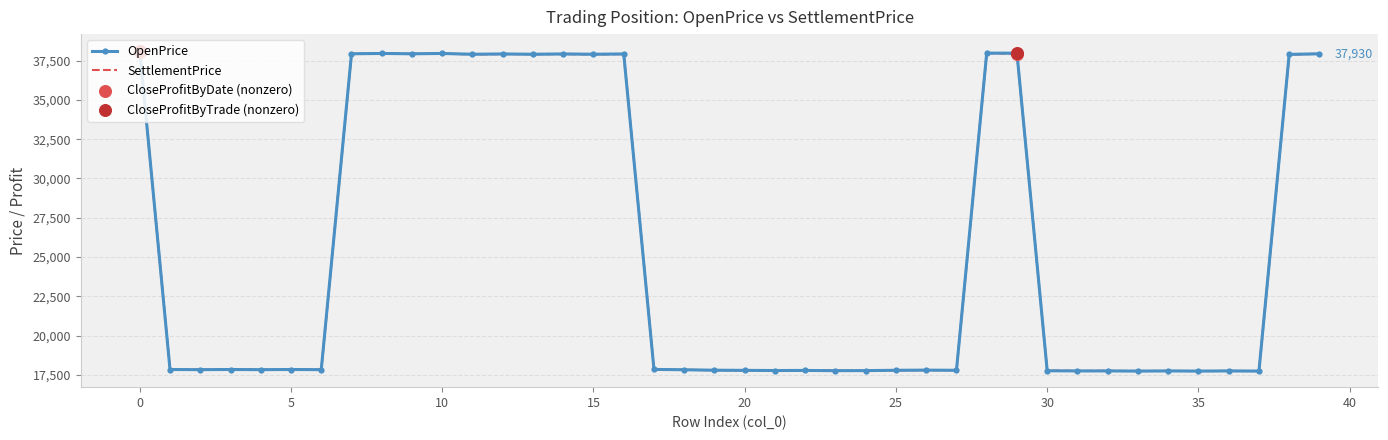

At how many categories does at least one series exceed 20910?

15